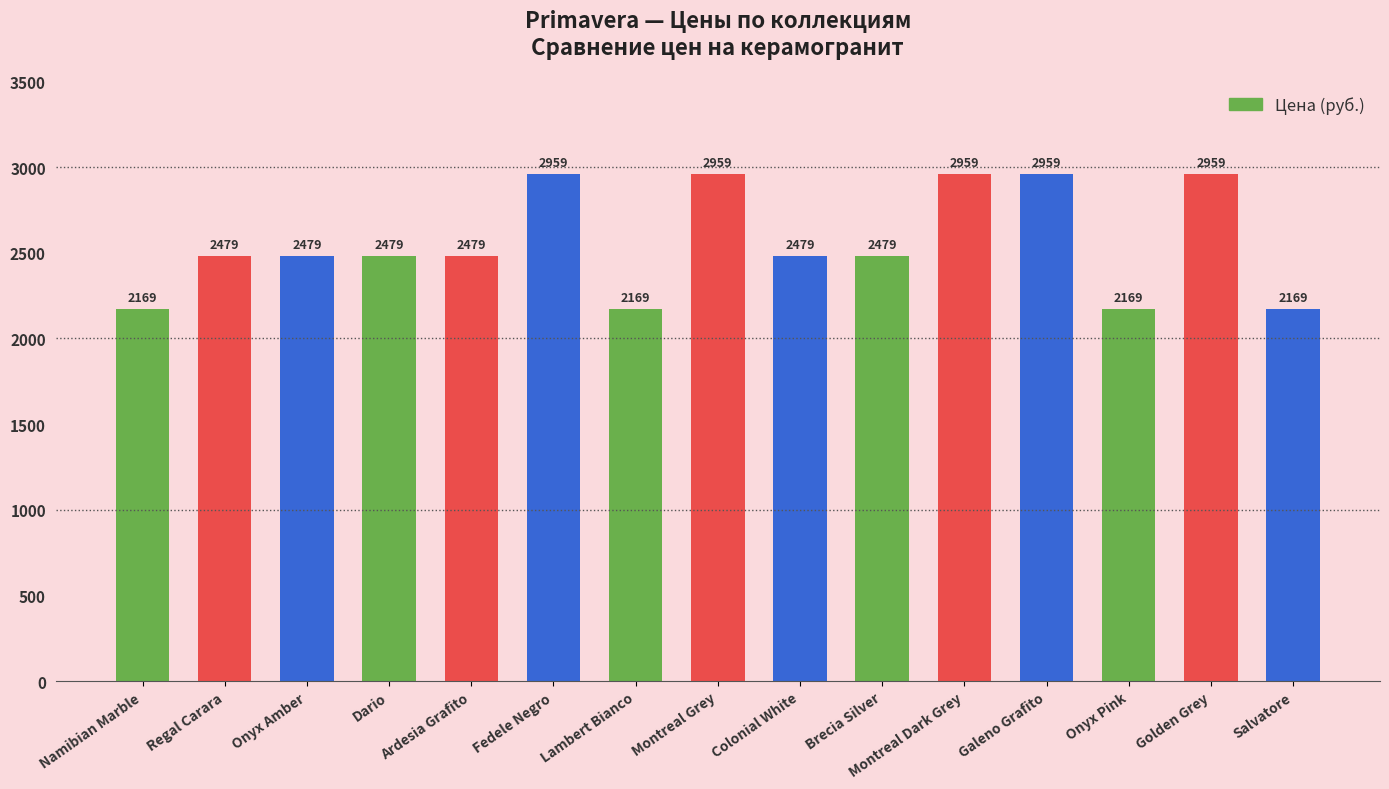

What is the average value?

2556